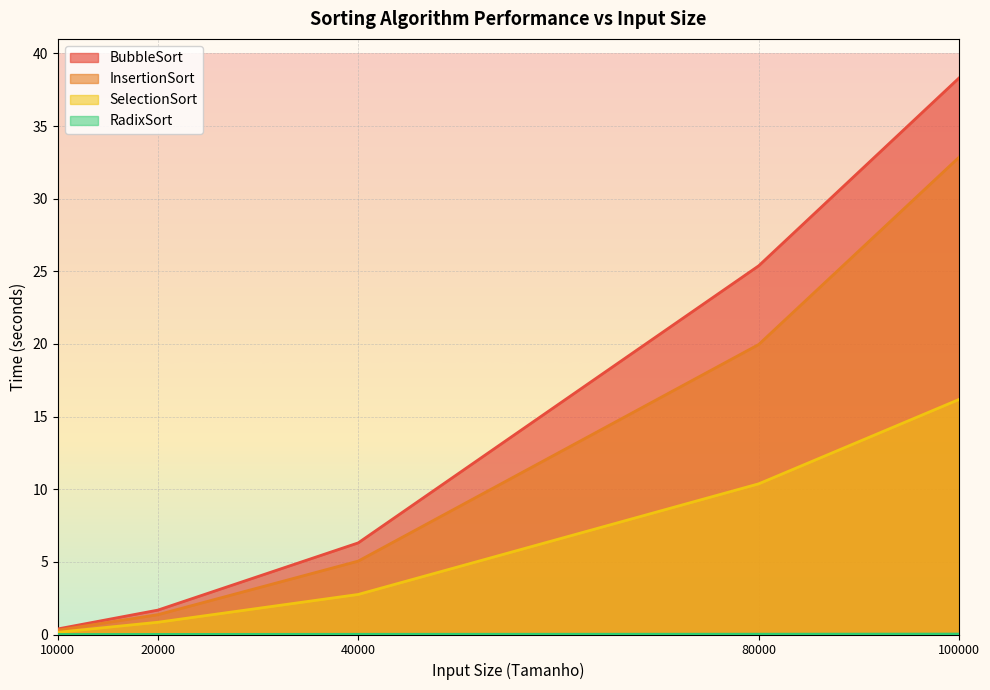

What is the total value across all series at 40000?

14.1